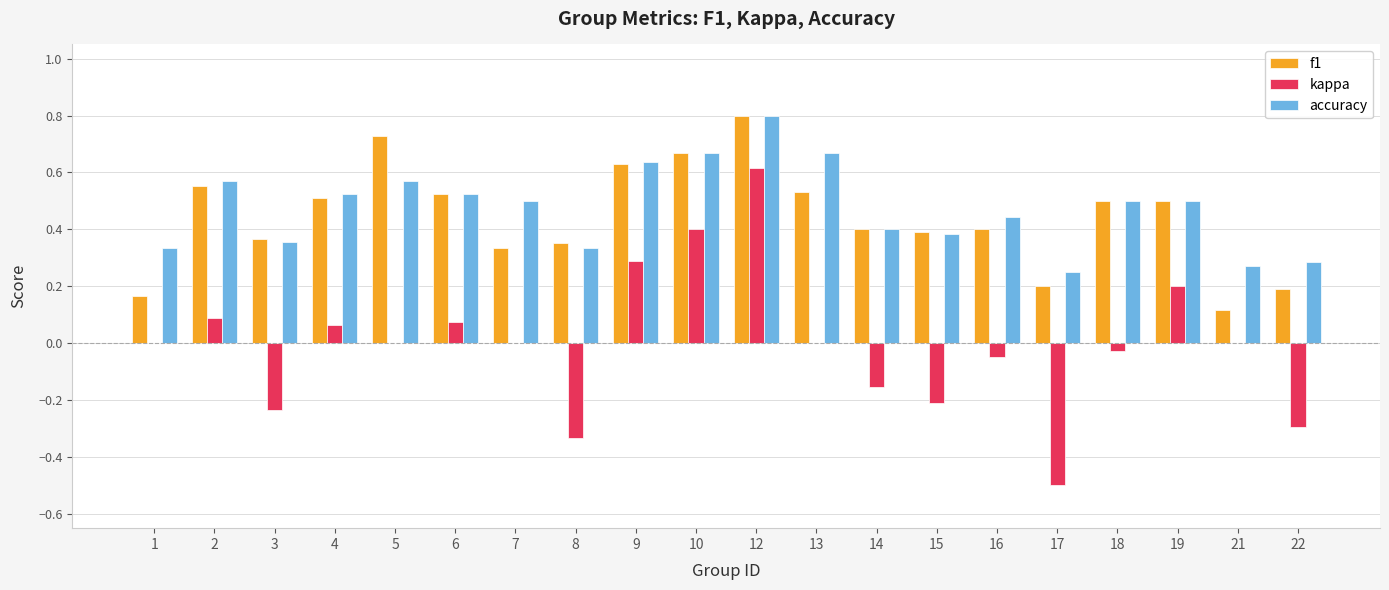

The kappa series shows -0.1 at 16. True or false?

False